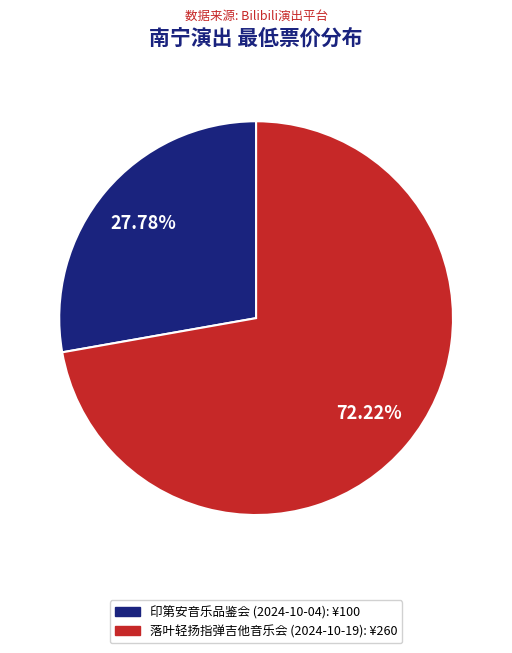

Between 落叶轻扬指弹吉他音乐会 (2024-10-19): ¥260 and 印第安音乐品鉴会 (2024-10-04): ¥100, which is larger?

落叶轻扬指弹吉他音乐会 (2024-10-19): ¥260